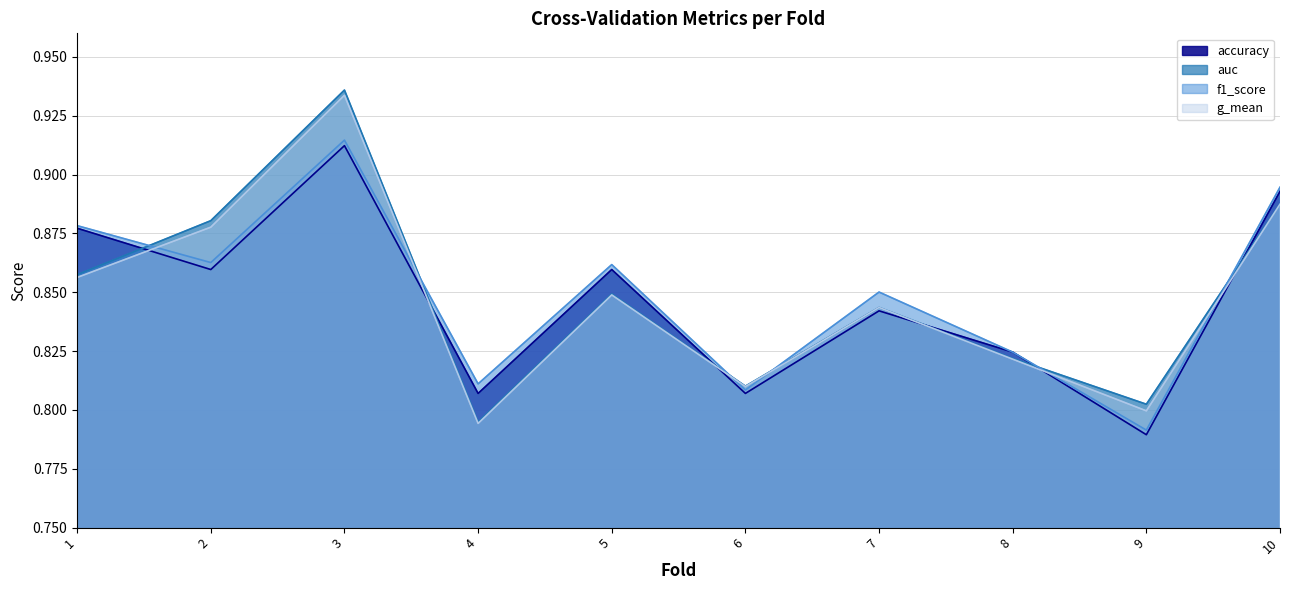

Between 6 and 9, which series saw the biggest shift?

accuracy